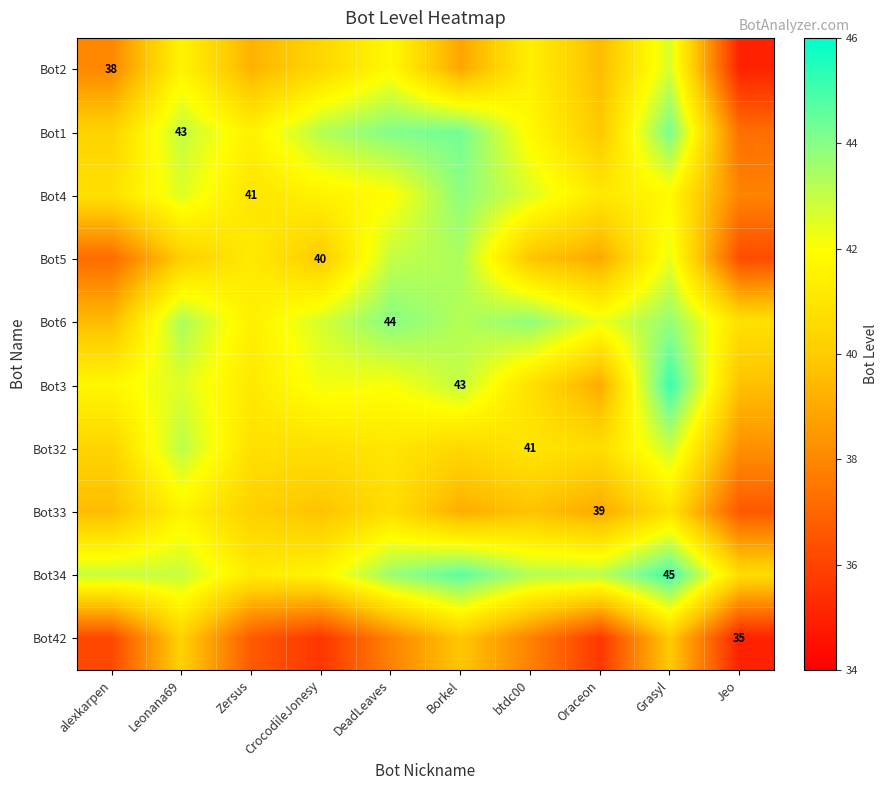

Rank the series by their maximum value, from lowest to highest.

Bot42, Bot33, Bot2, Bot32, Bot5, Bot4, Bot6, Bot1, Bot34, Bot3